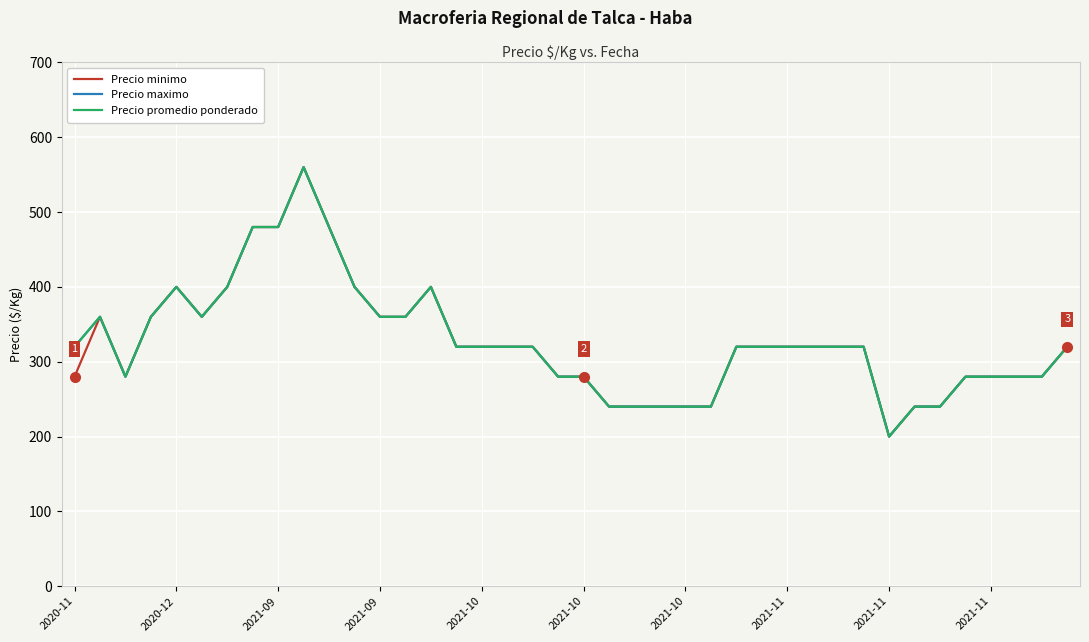

Is this an area chart (filled region under the line)?

No